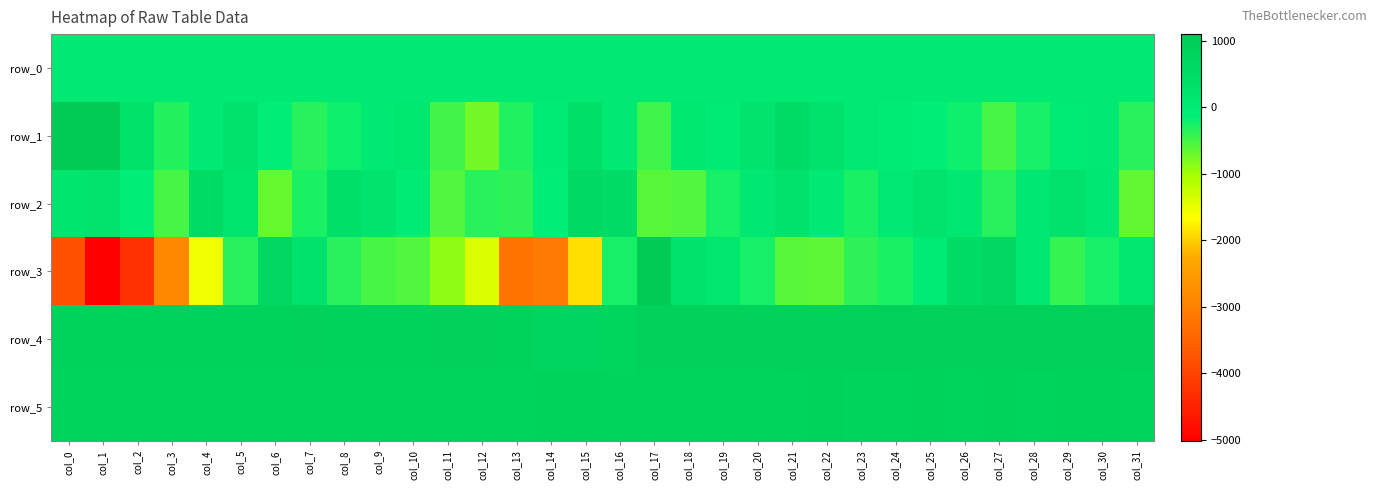

What is the difference between the maximum and minimum values in the row_1 series?

1854.0